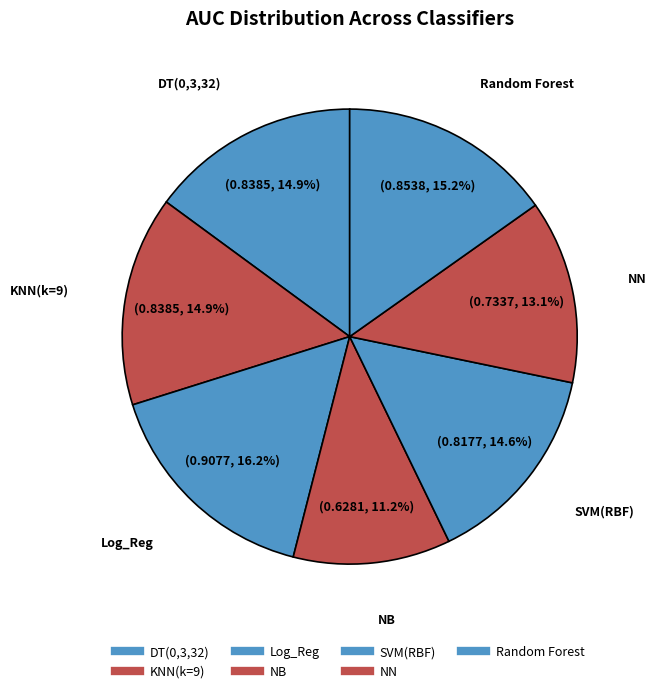

What percentage is the NN slice, to the nearest percent?

13%